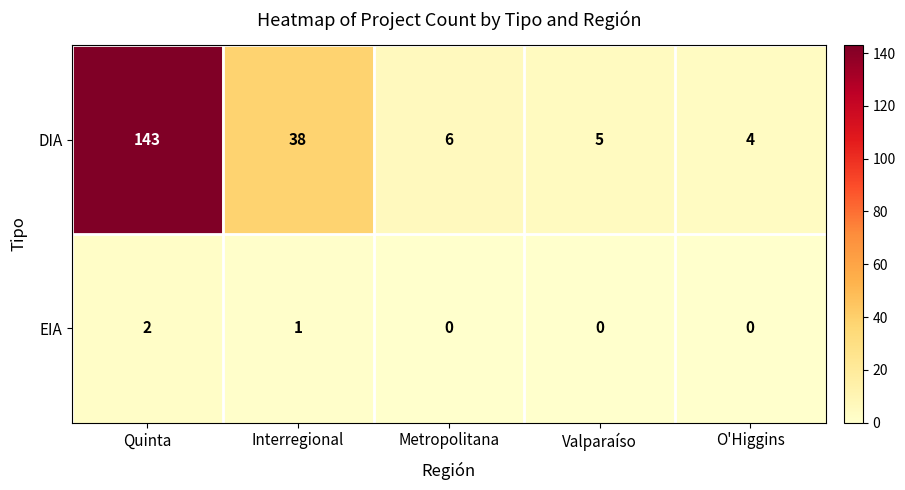

At which label is DIA closest to 73?

Interregional